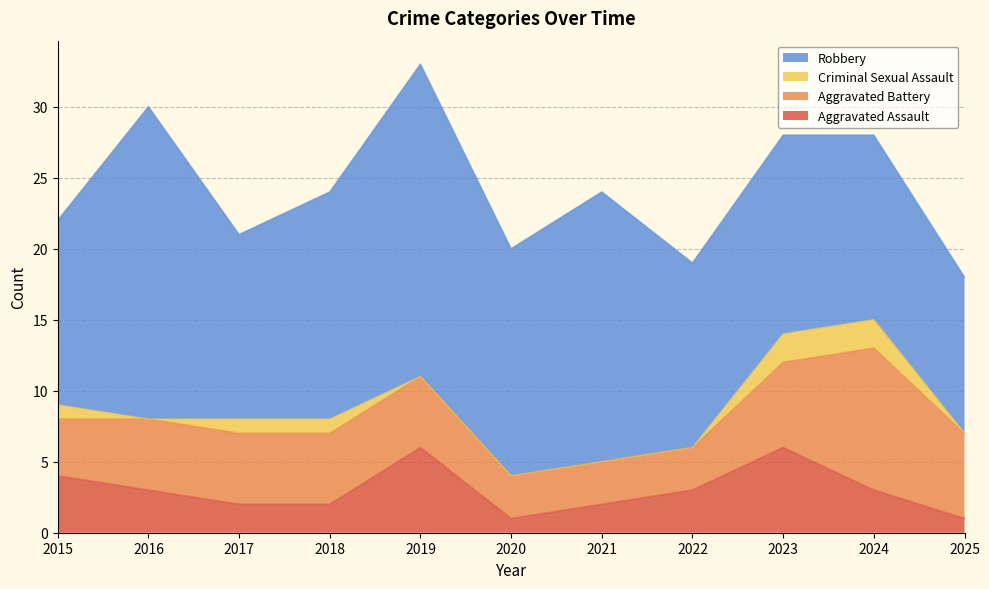

True or false: Robbery and Aggravated Battery cross at least once.

False